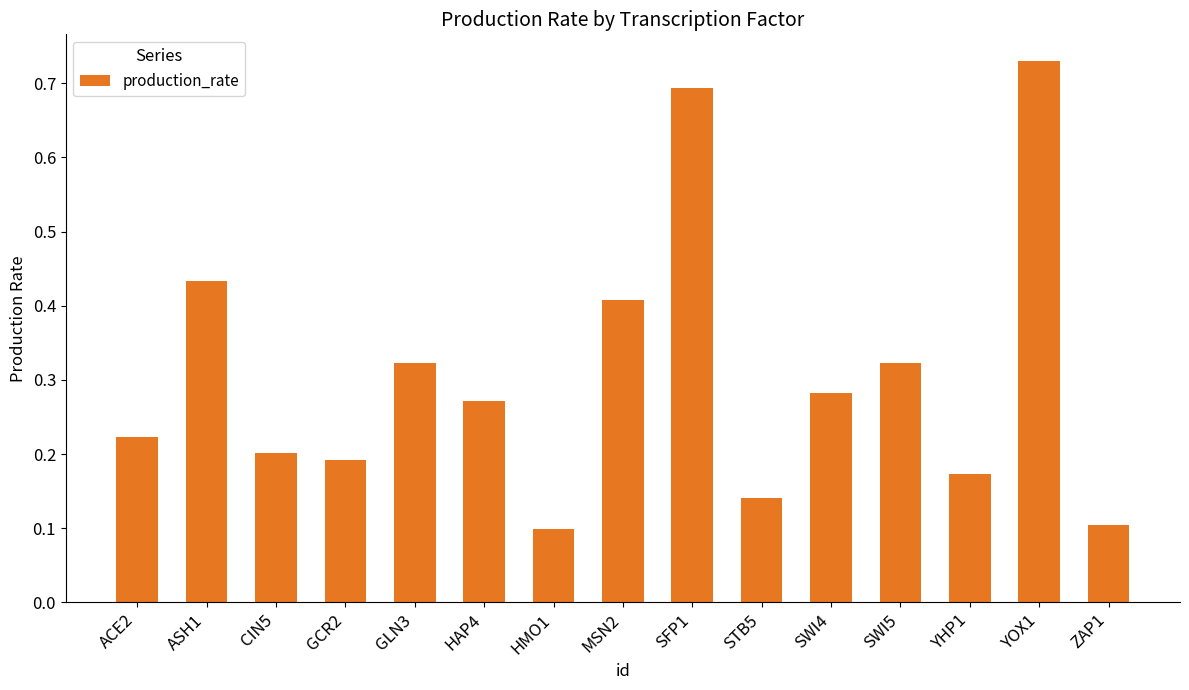

What is the sum of the values at YHP1 and SWI4?

0.5